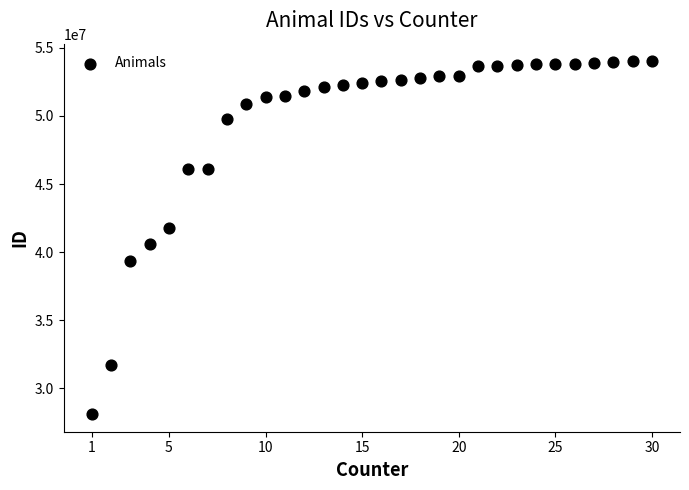

What is the range of X values (max minus min)?

29